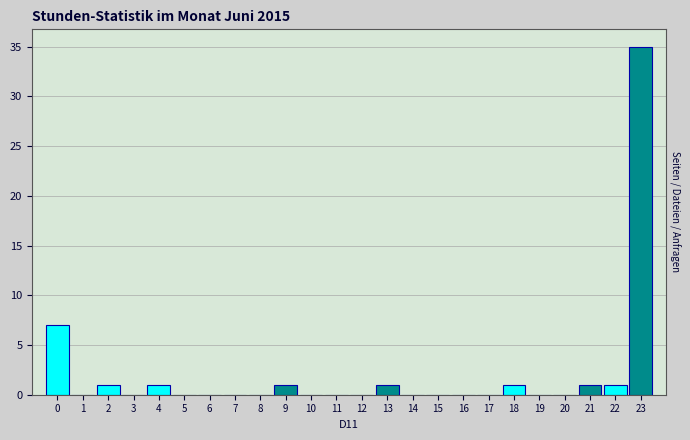

Between 21 and 11, which is larger?

21